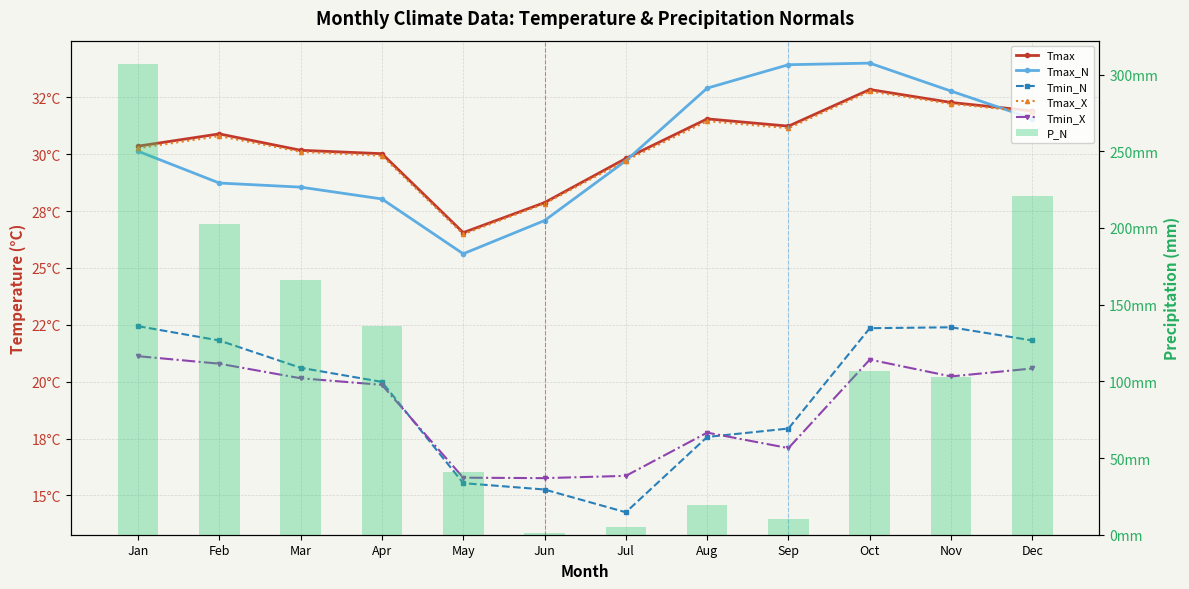

How many series are shown in this chart?

6